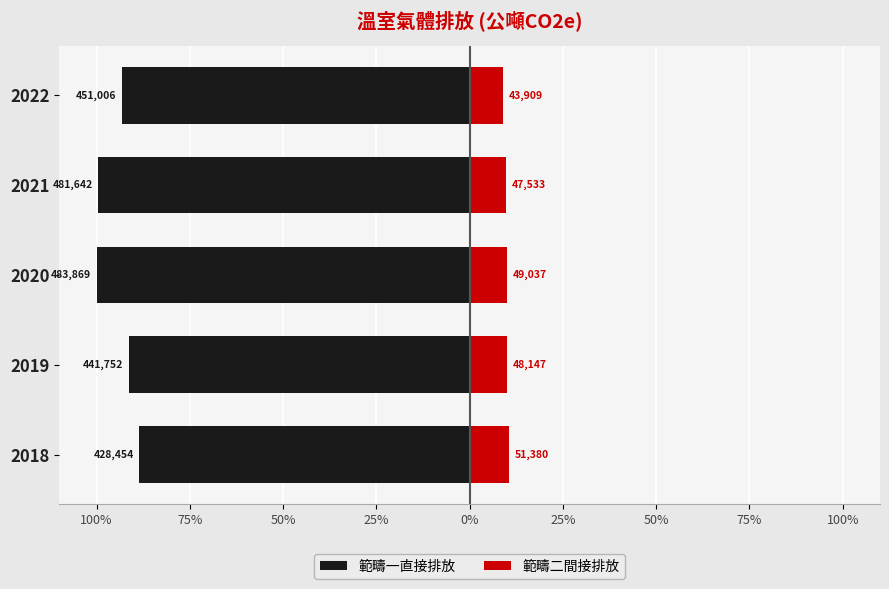

Are the bars grouped side by side (vs. stacked)?

Yes